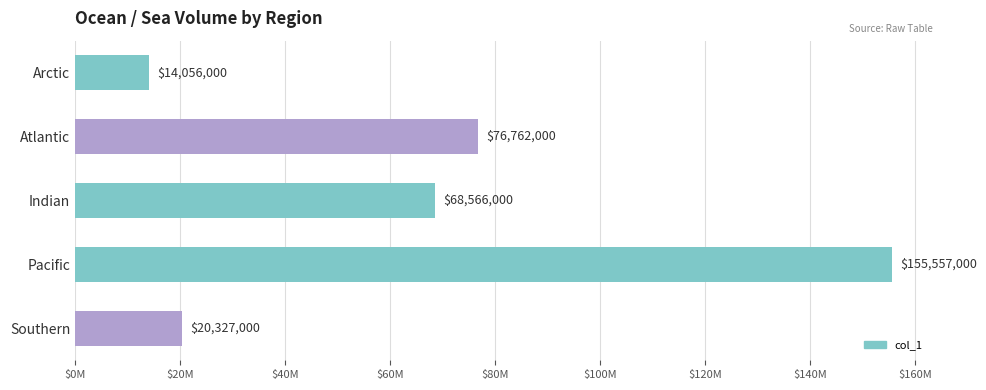

Rank the categories by value from lowest to highest.

Arctic, Southern, Indian, Atlantic, Pacific